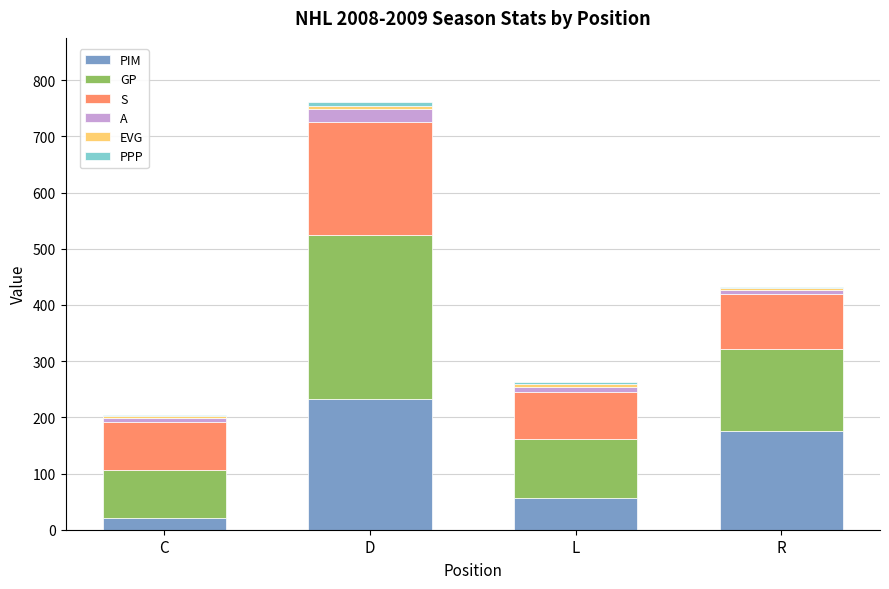

What is the maximum value for PIM?

232